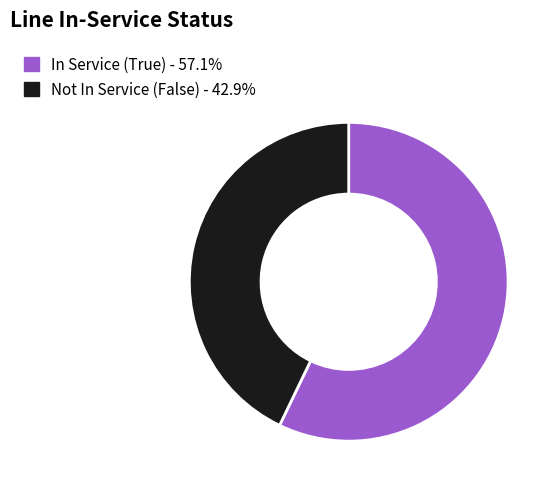

Is the sum of In Service (True) - 57.1% and Not In Service (False) - 42.9% greater than half?

Yes